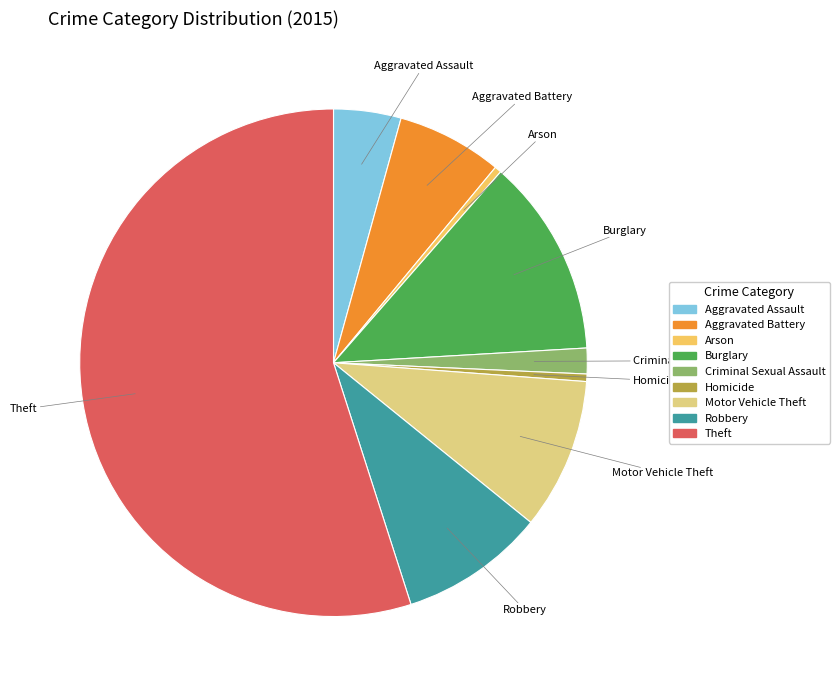

Which category has the biggest portion of the pie?

Theft